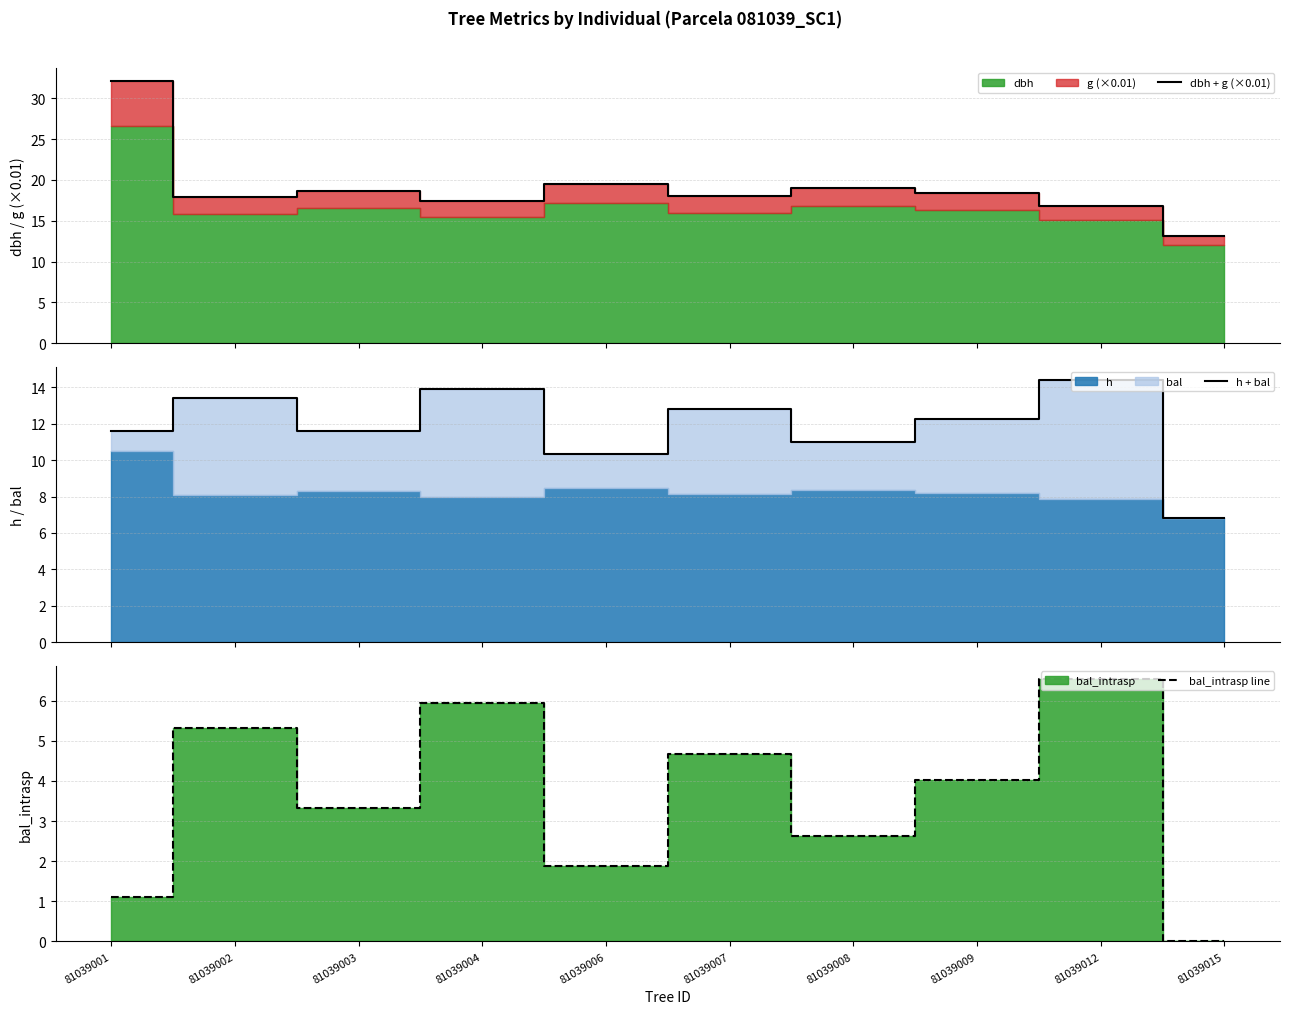

The value of dbh + g (×0.01) at 81039001 is 32.2. True or false?

True